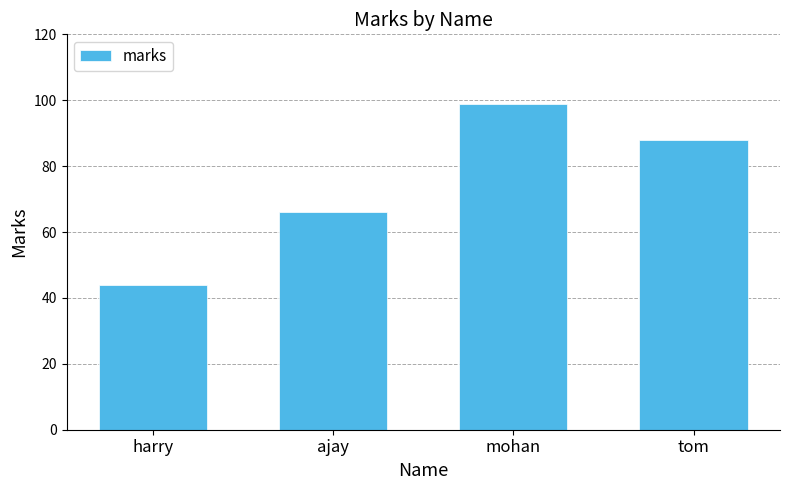

What is the ratio of the value at ajay to the value at harry?

1.5